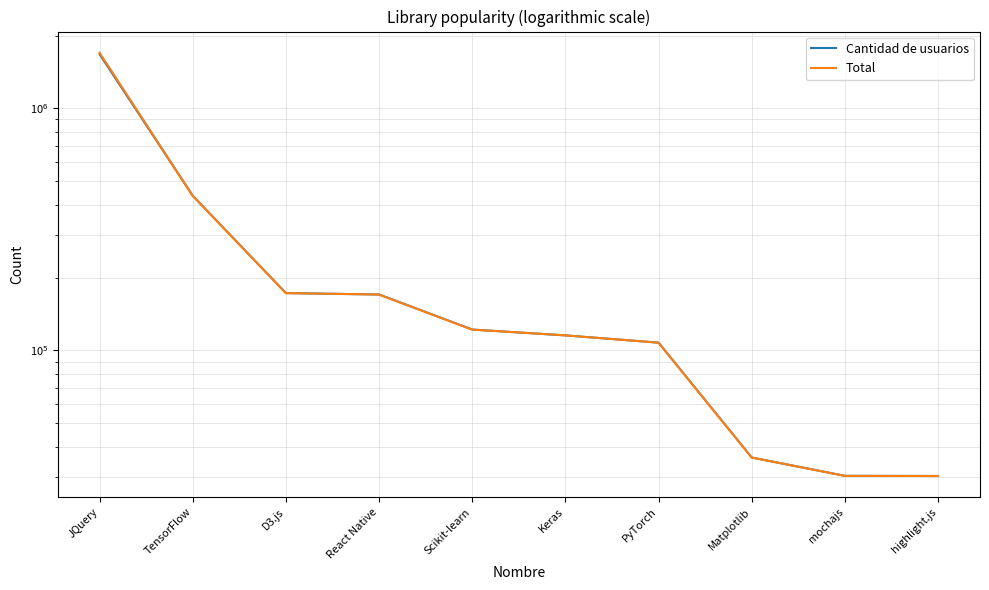

What is the highest value of the Total series?

1698362